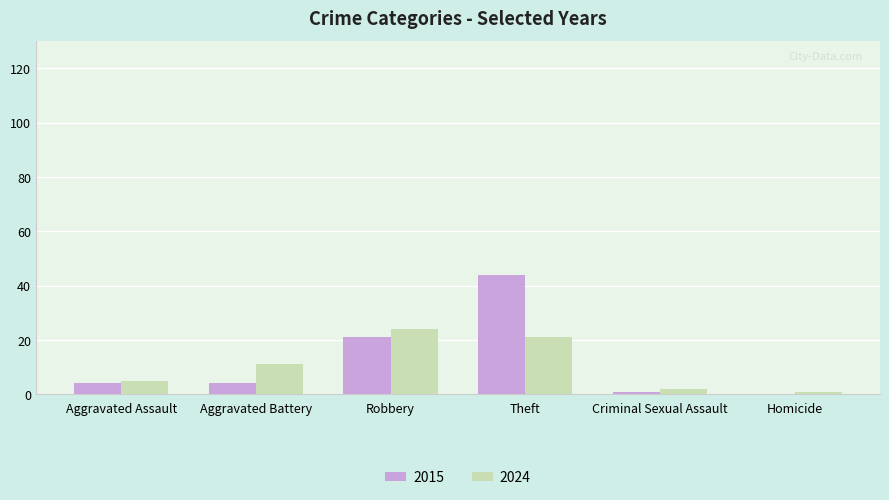

What are all the series names shown in the legend?

2015, 2024